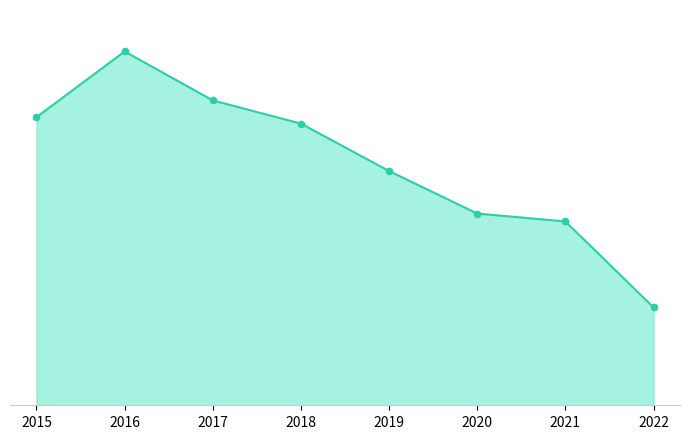

True or false: the data has more than 2 interior local peaks.

False